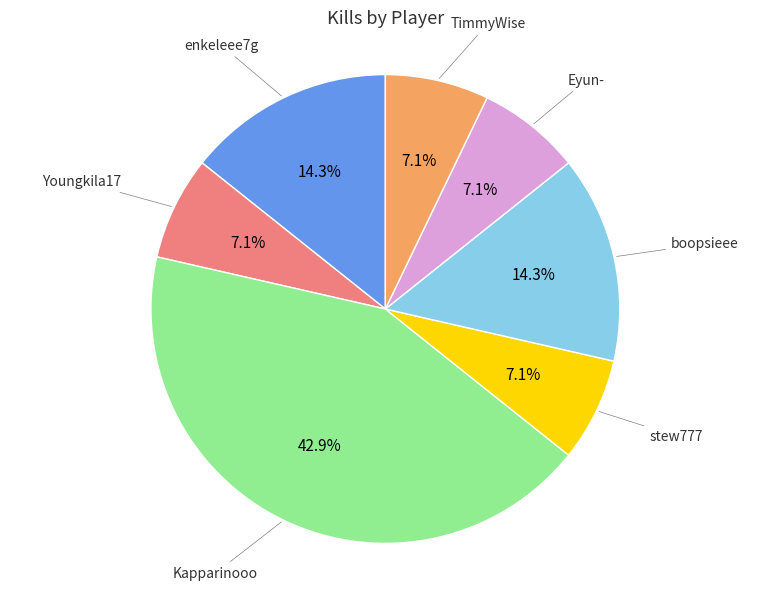

Is there a majority slice in this chart?

No